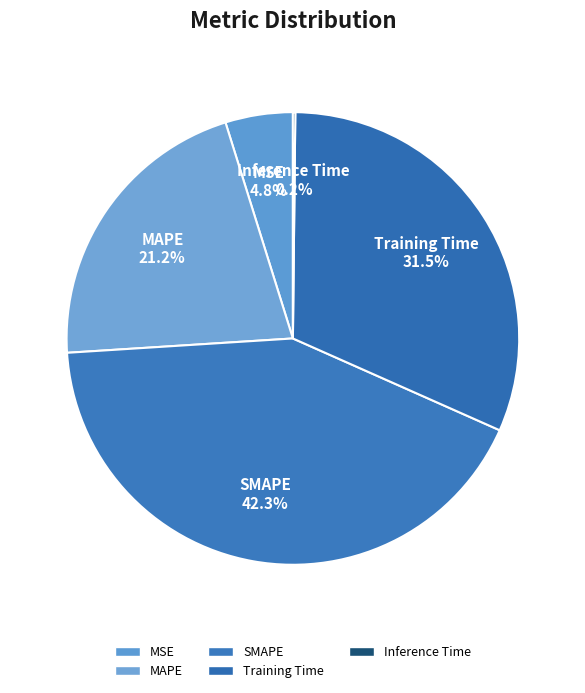

Which has a higher value, Inference Time or MAPE?

MAPE